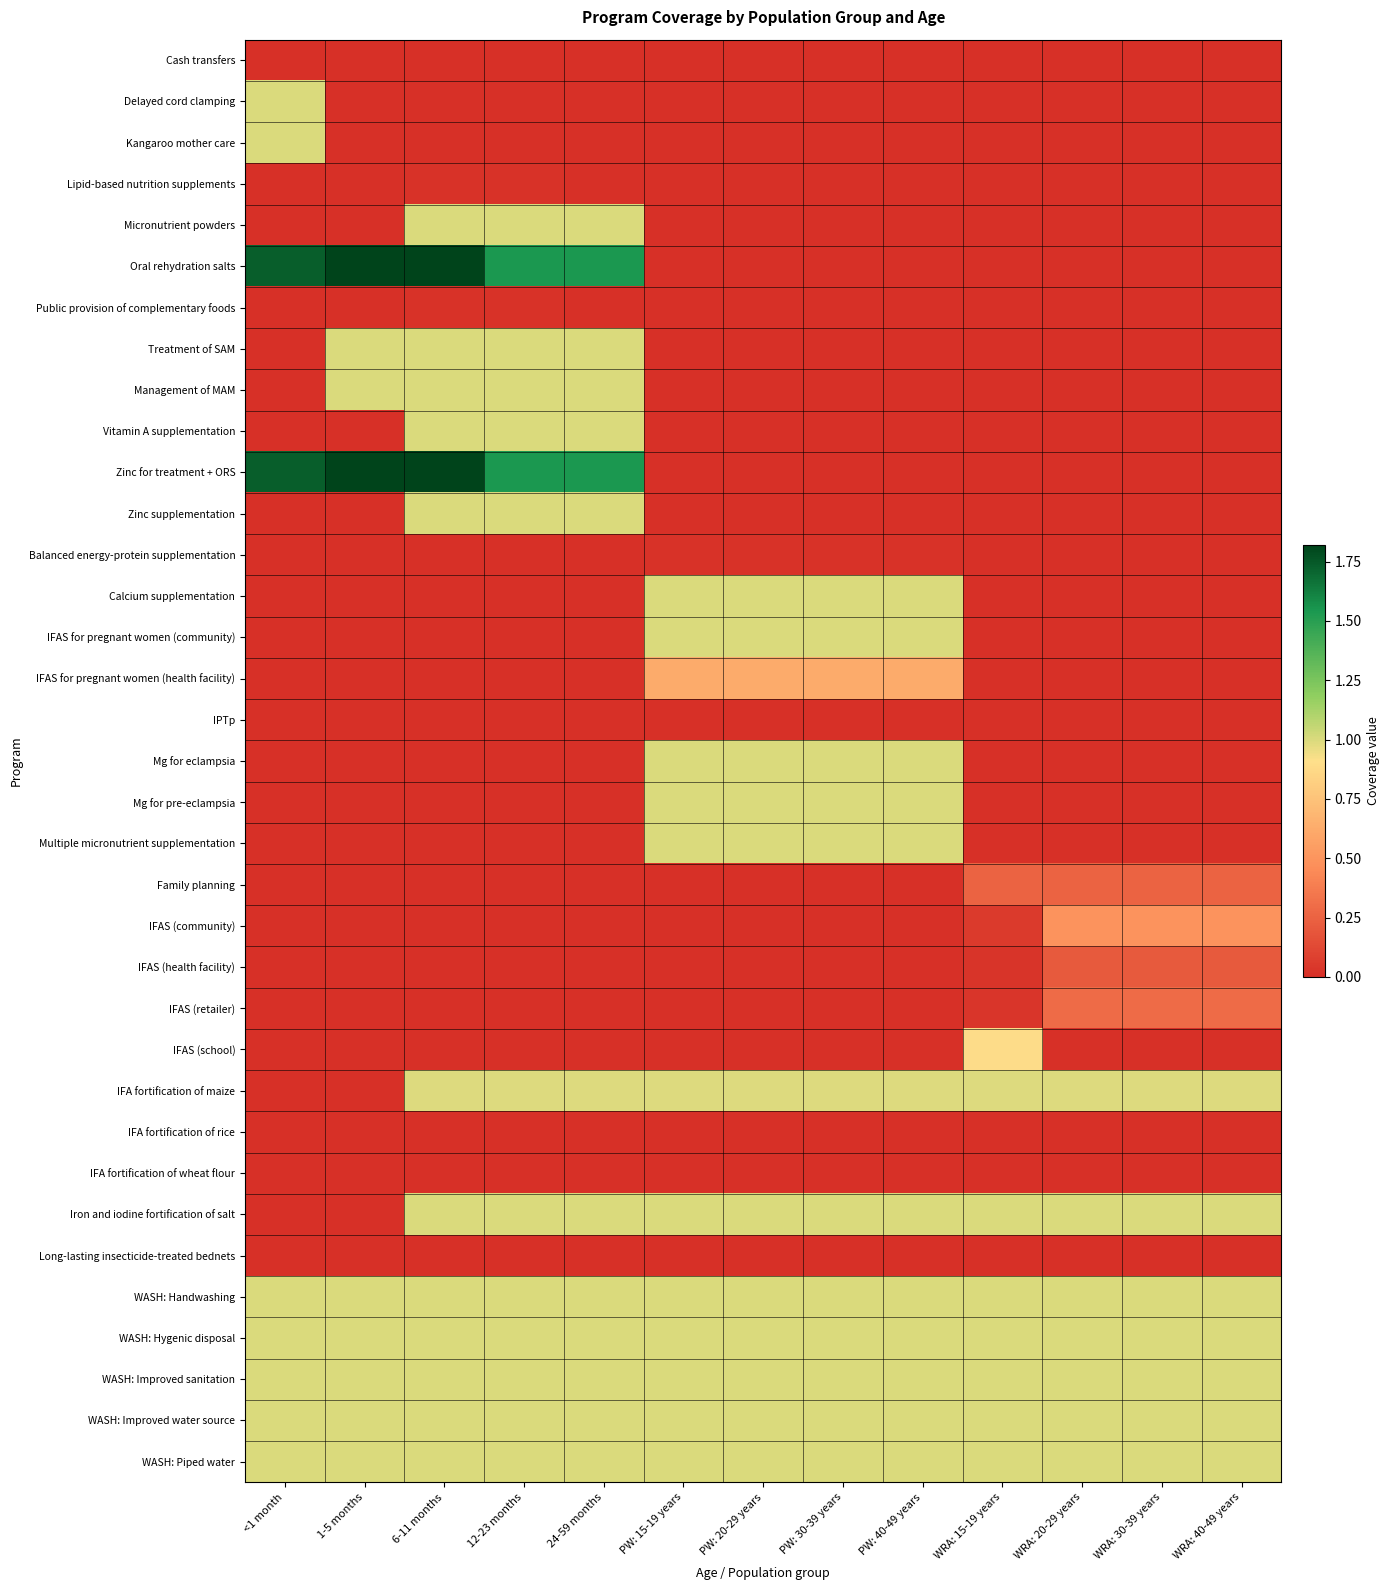

What is the total value across all series at 24-59 months?

15.1